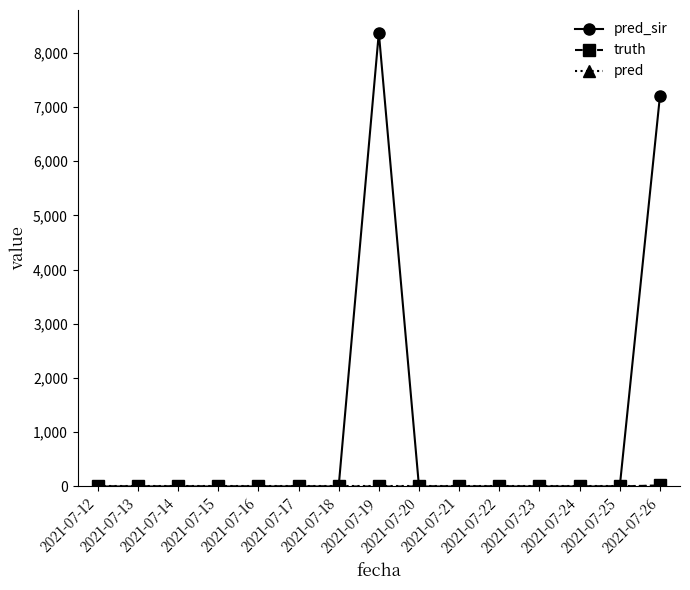

What is the difference between the maximum and minimum values in the pred_sir series?

8367